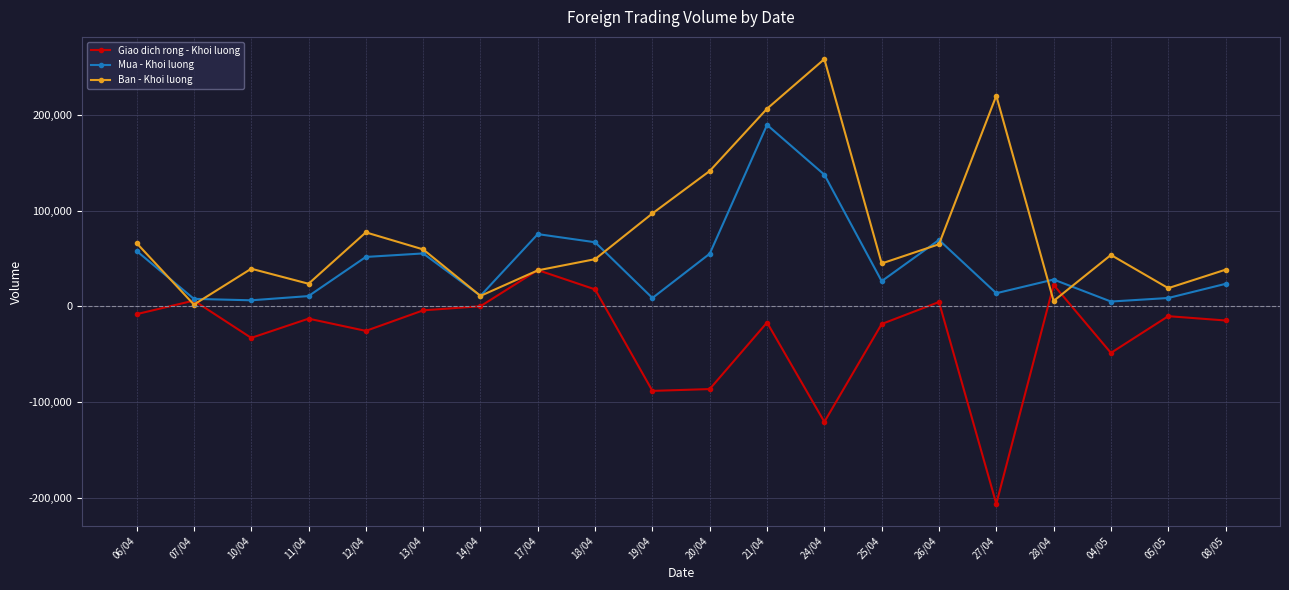

What is the value of the Giao dich rong - Khoi luong point at the 11th from the left?

-86500